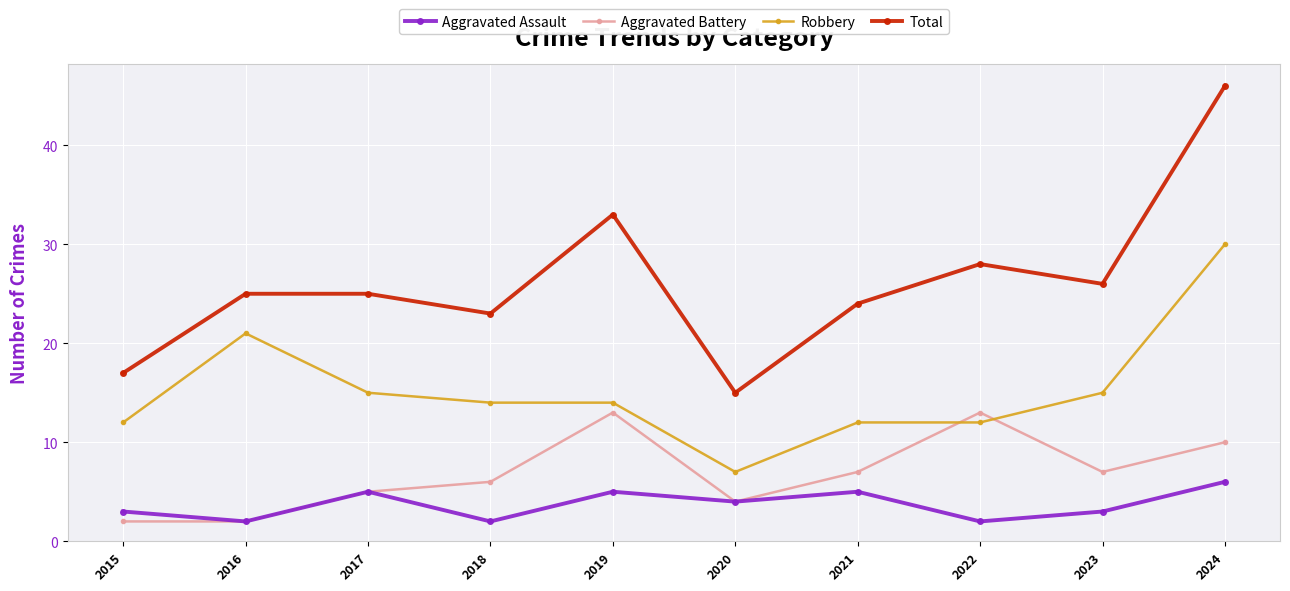

What is the sum of all Total values?

262